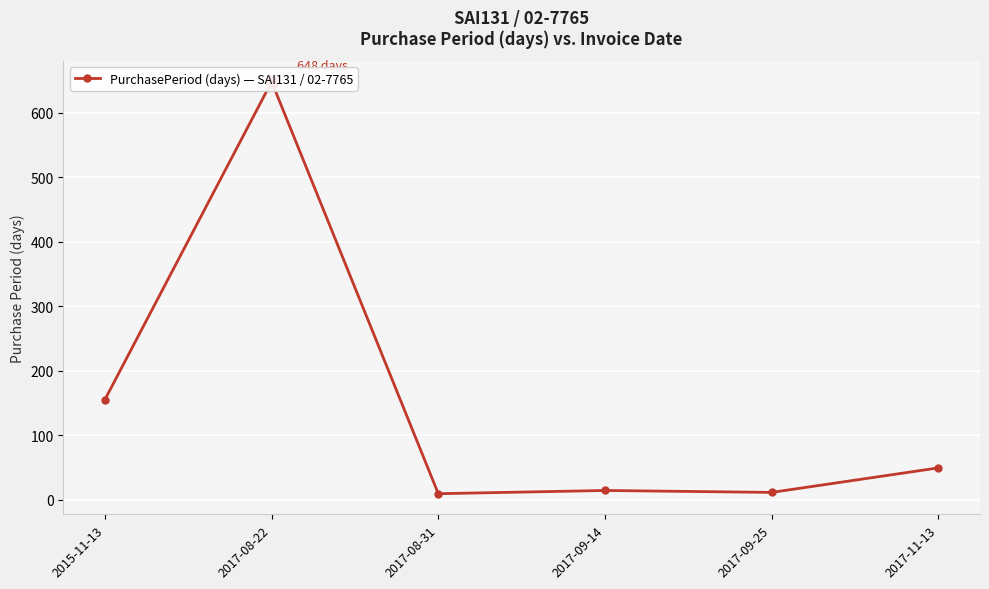

List the labels in order of value, smallest first.

2017-08-31, 2017-09-25, 2017-09-14, 2017-11-13, 2015-11-13, 2017-08-22